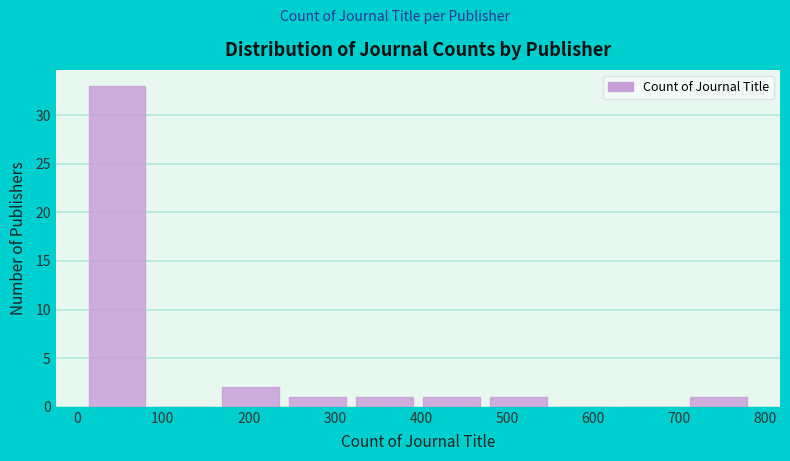

How tall is the bar that spans 240 to 320 on the x-axis? Neither the bar edges nor the heights are printed on the chart, so give them approximately, as read against the axes.

1